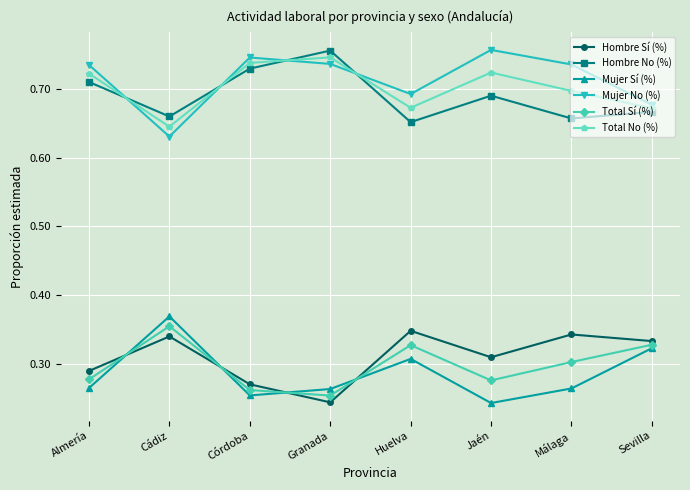

What position from the right is Almería?

8